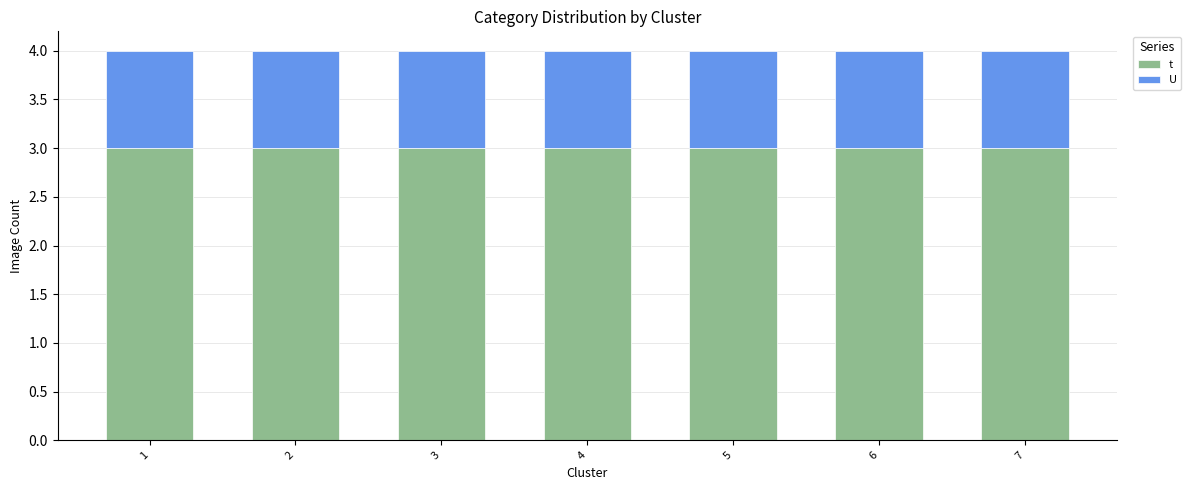

What is the sum of the t values at 1 and 3?

6